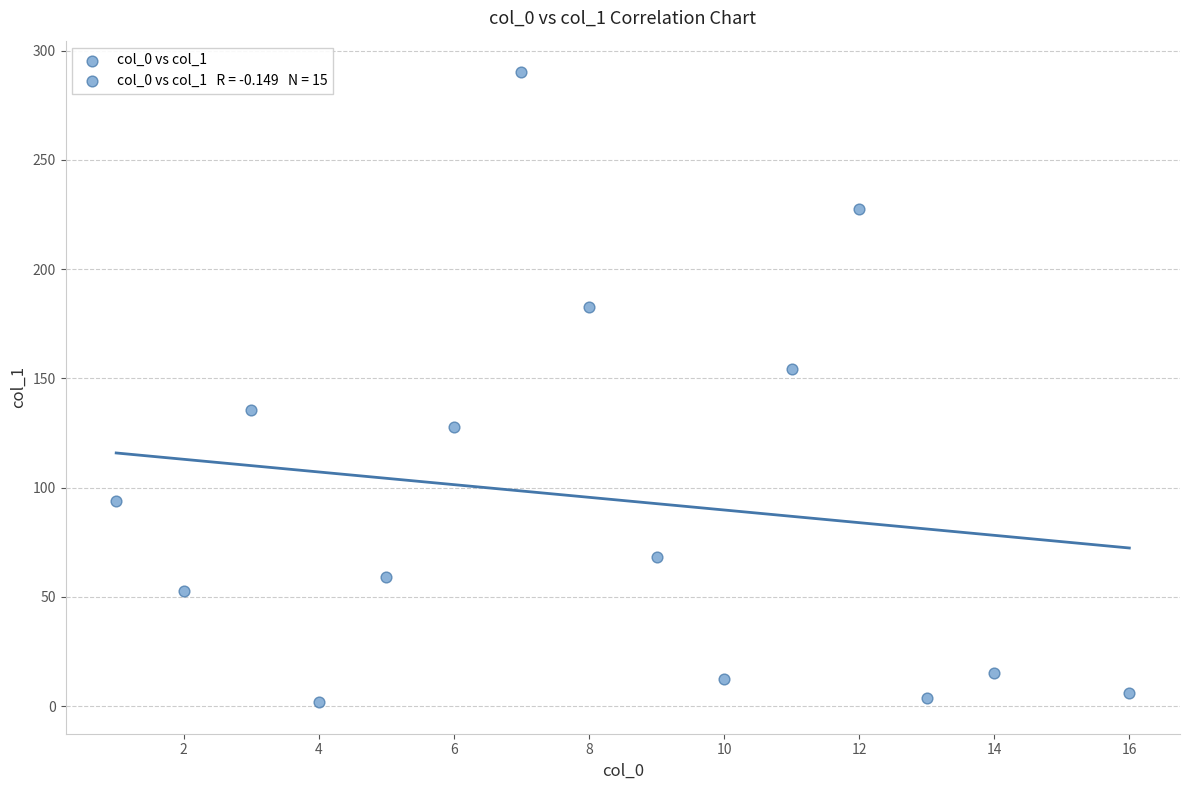

What is the range of Y values (max minus min)?

288.4